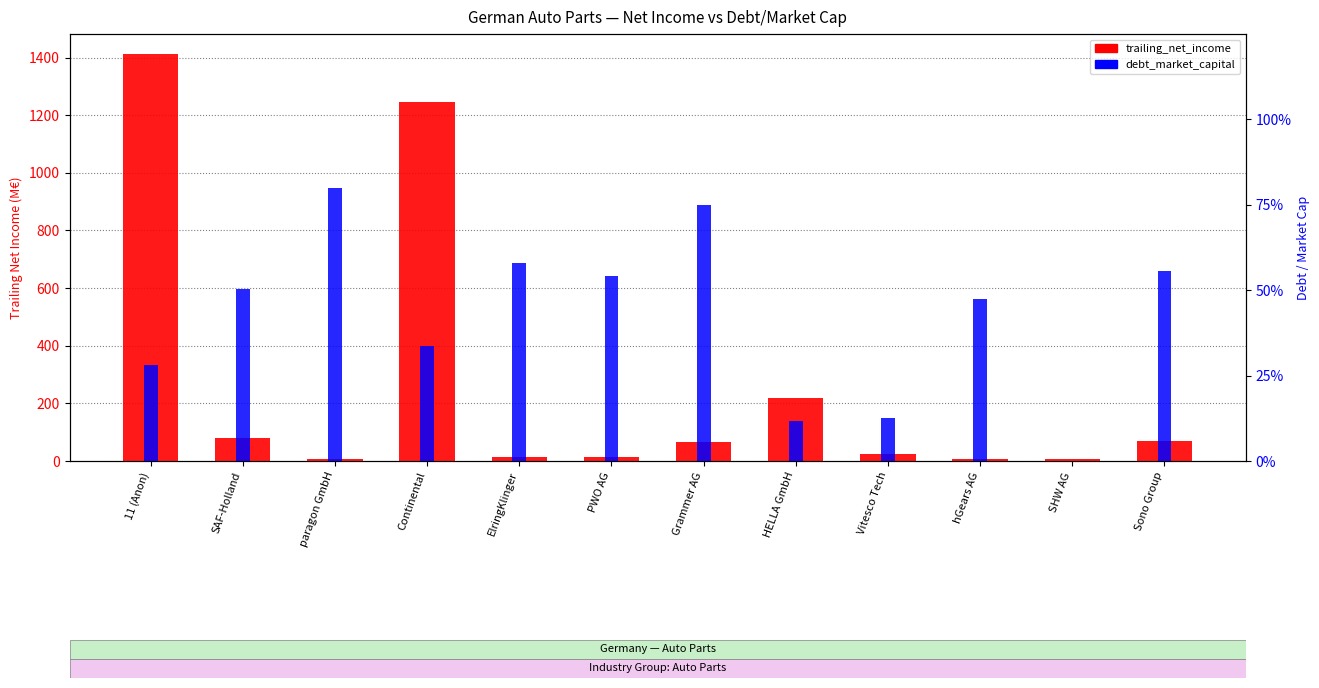

List the labels in order of debt_market_capital value, smallest first.

SHW AG, HELLA GmbH, Vitesco Tech, 11 (Anon), Continental, hGears AG, SAF-Holland, PWO AG, Sono Group, ElringKlinger, Grammer AG, paragon GmbH